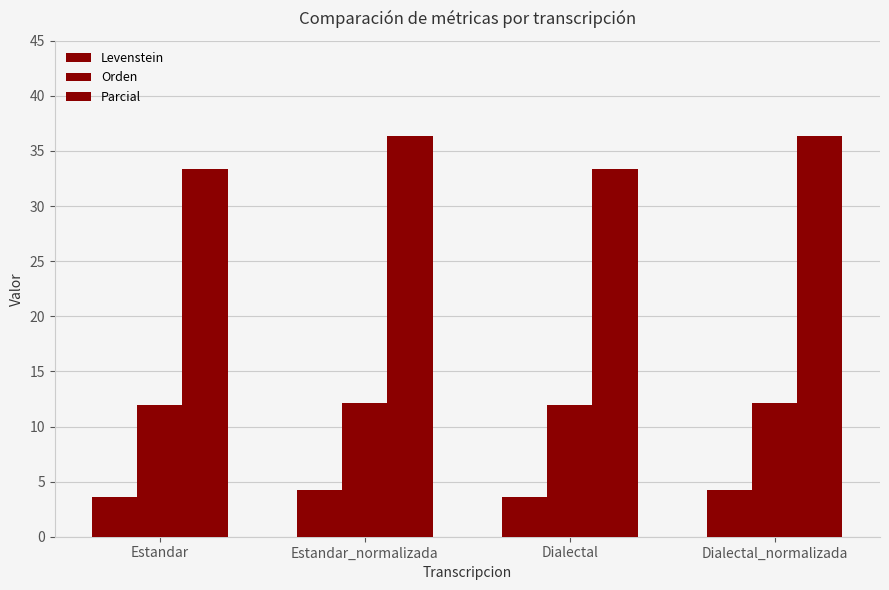

Count the number of data series in this chart.

3